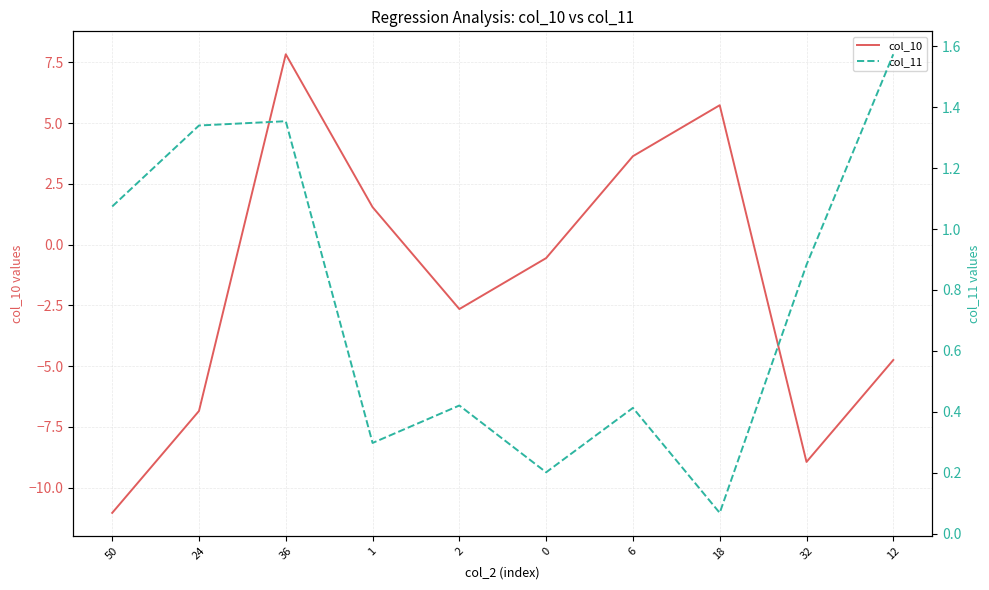

At which category does col_10 reach its first local valley?

2